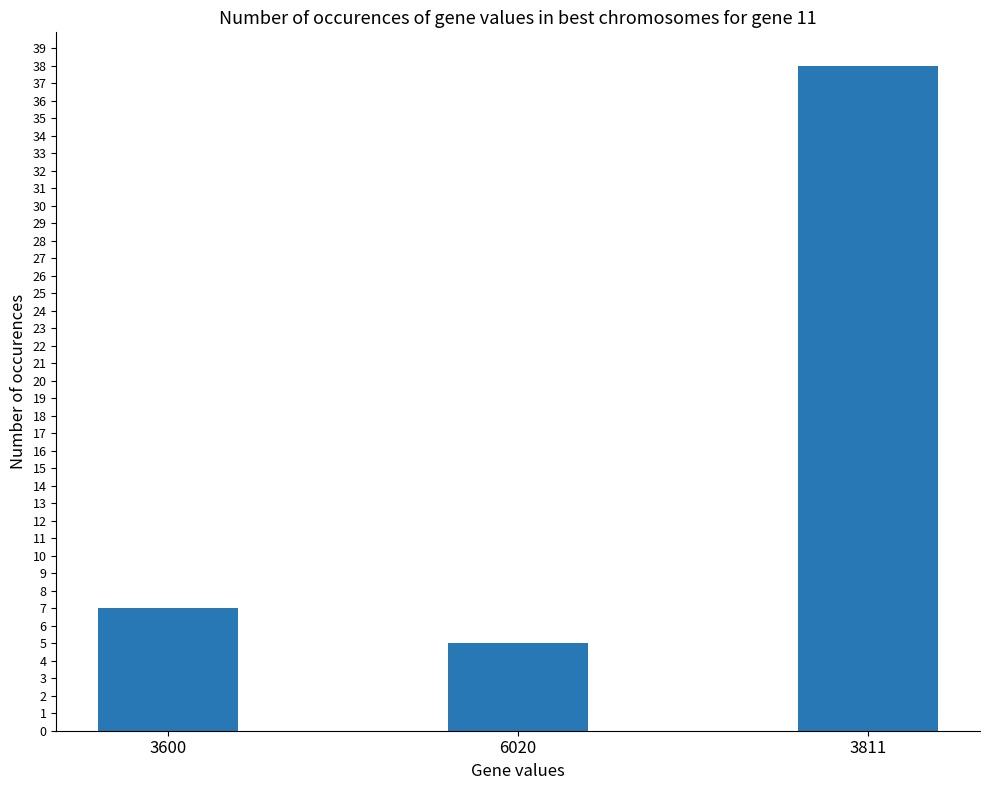

What is the value of the 3rd bar from the left?

38